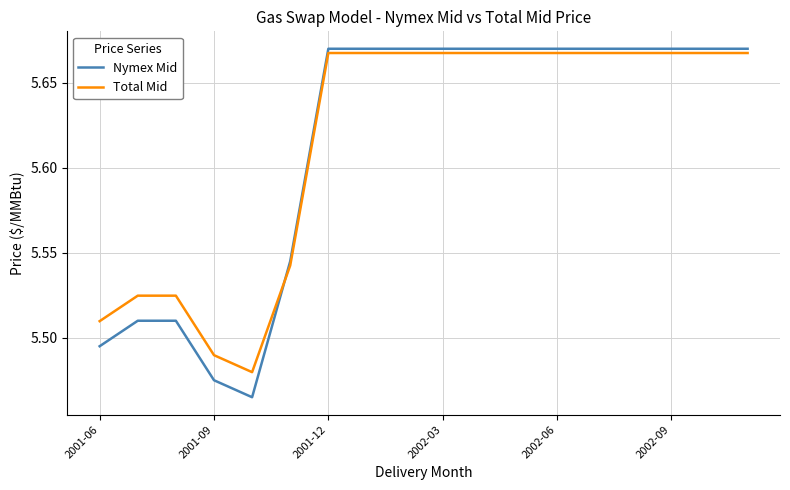

How many intersections are there between Total Mid and Nymex Mid?

1